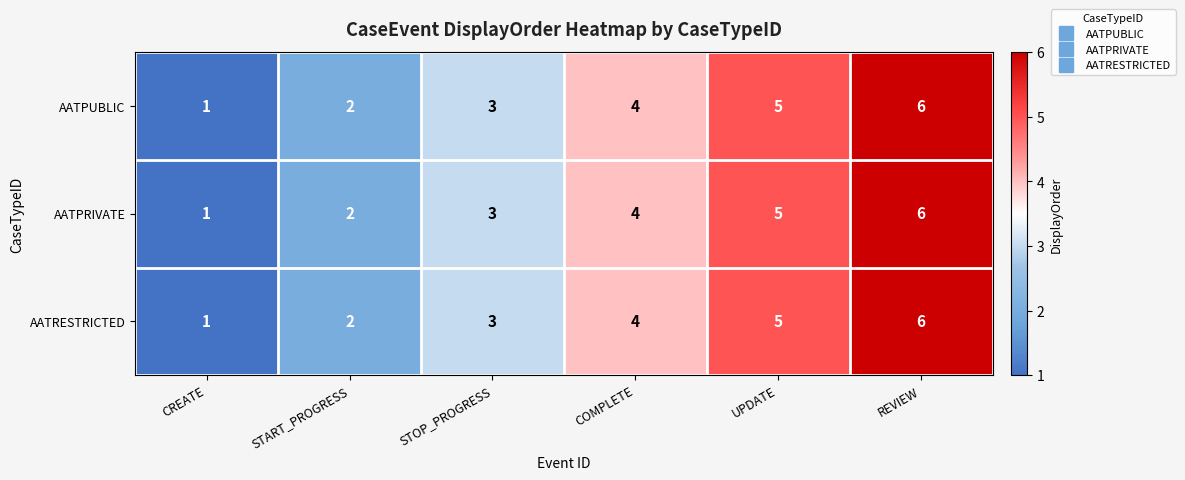

How many data points in AATPUBLIC are less than 4?

3